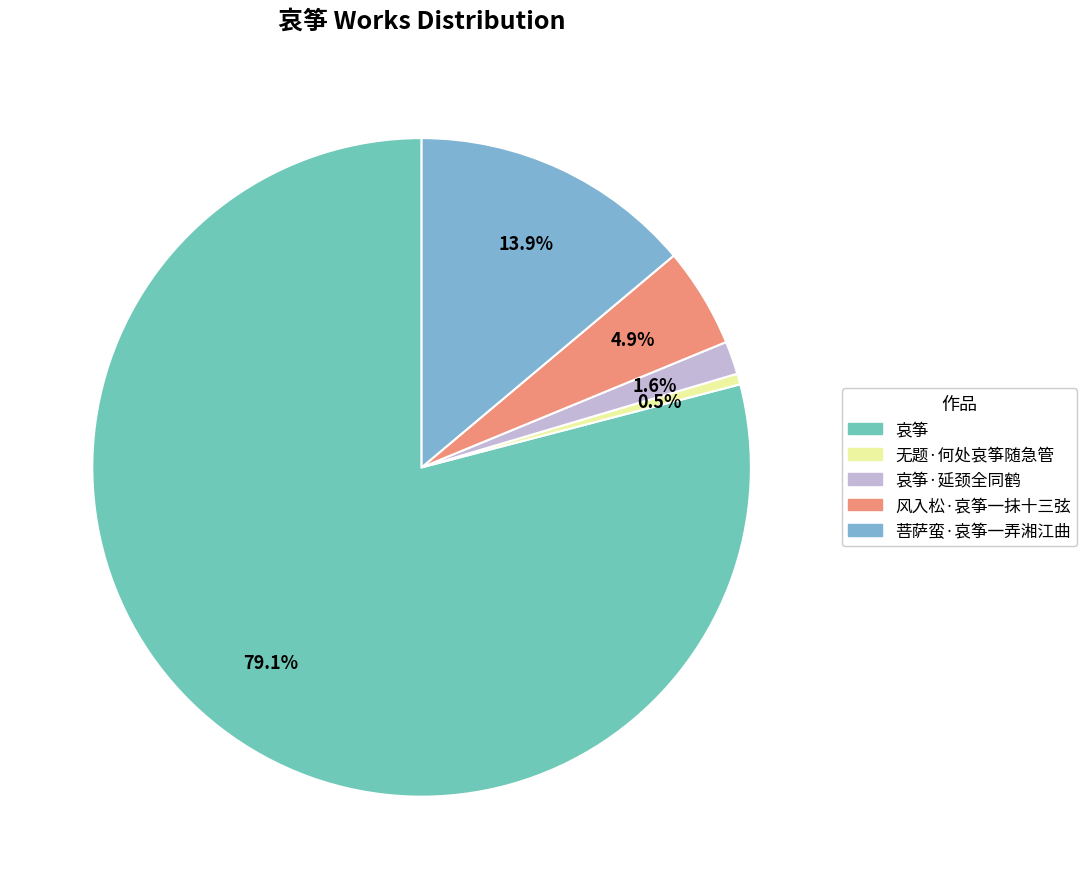

Count the number of slices in the pie.

5